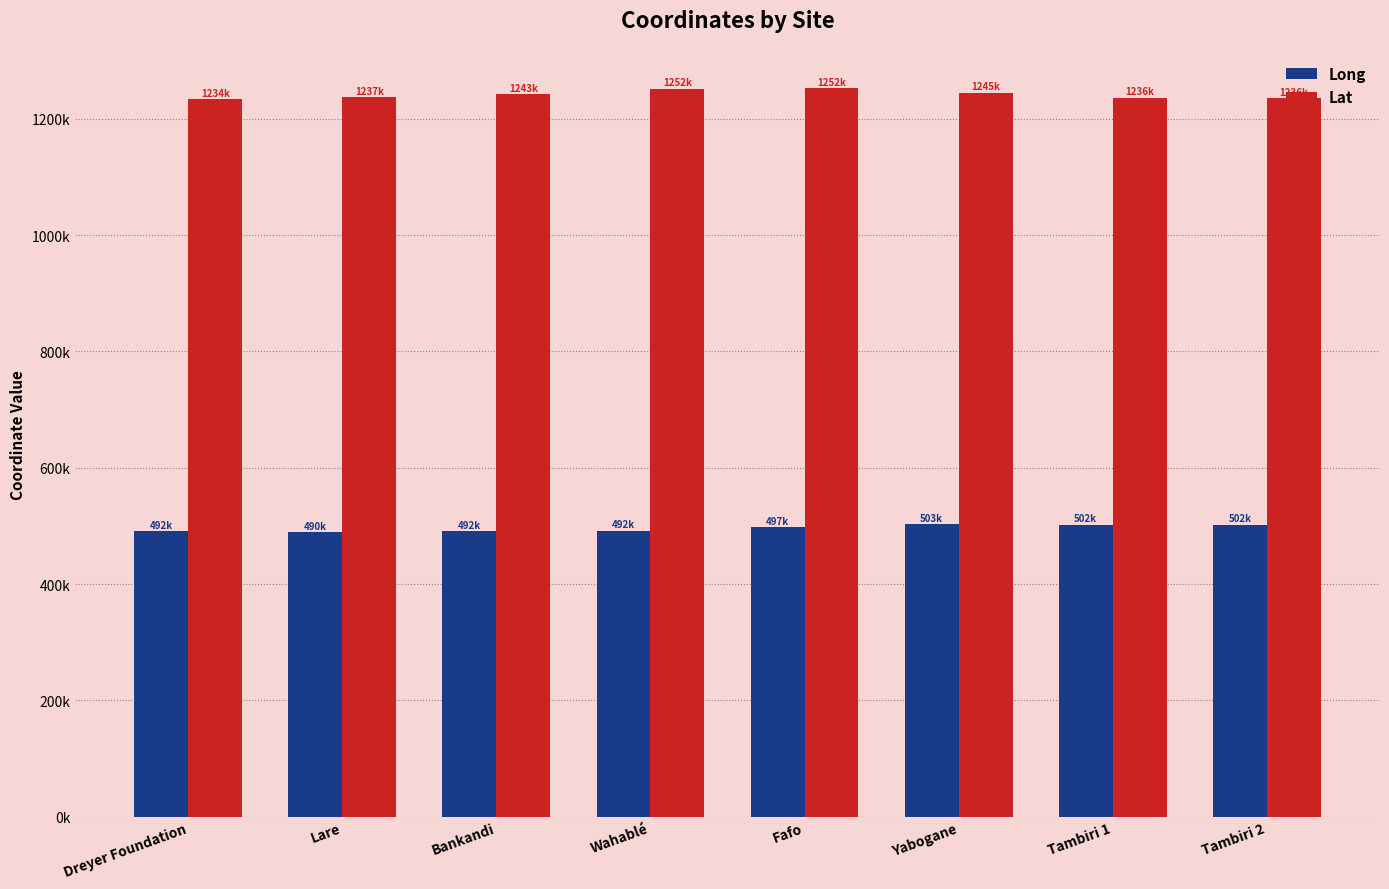

Rank the series by their maximum value, from highest to lowest.

Lat, Long